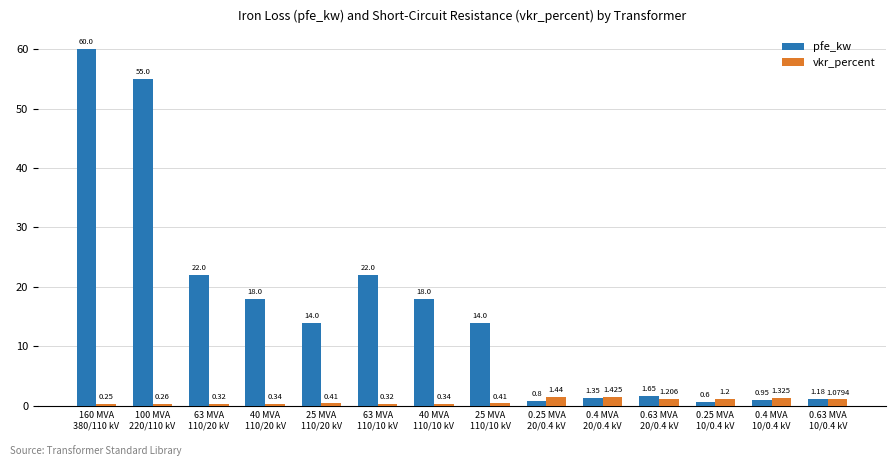

How many data points in pfe_kw are less than 14?

6